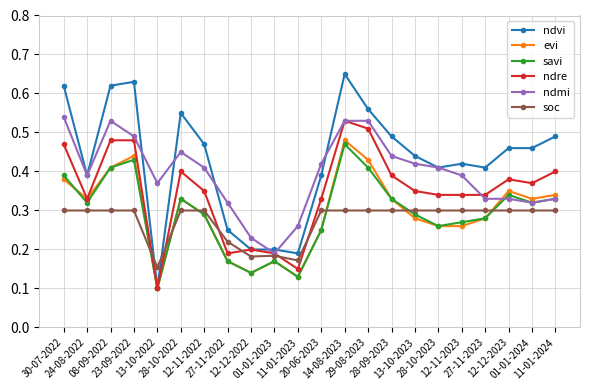

How many evi values are between 0 and 1?

22